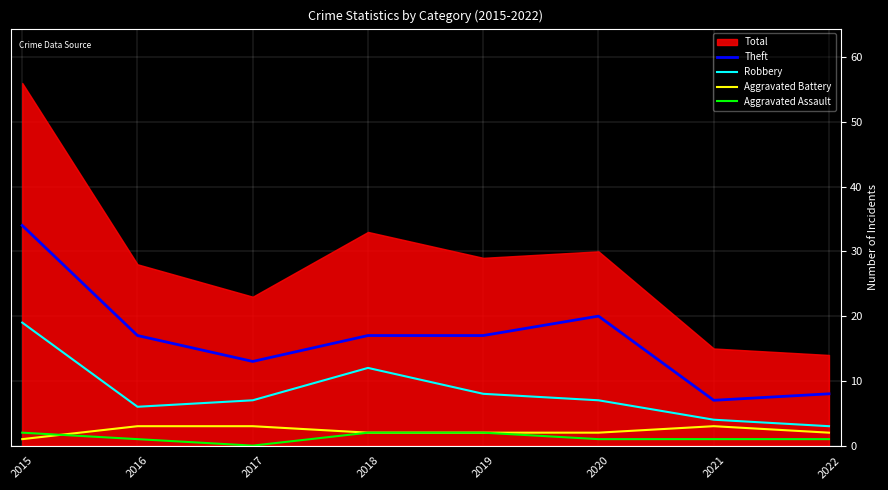

What is the difference between the second highest and second lowest values in the Aggravated Assault series?

1